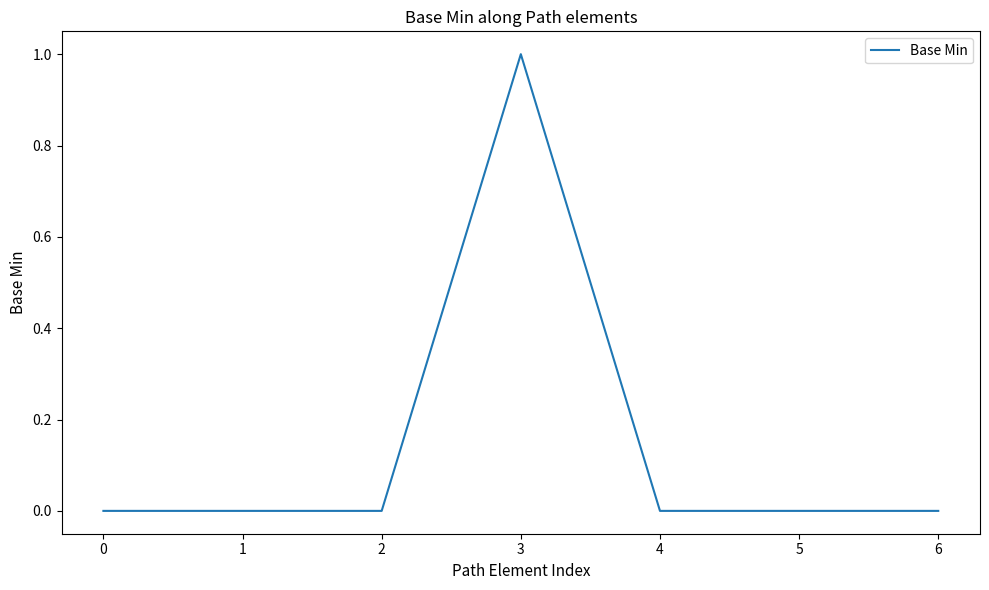

The value at 3 is 2. True or false?

False